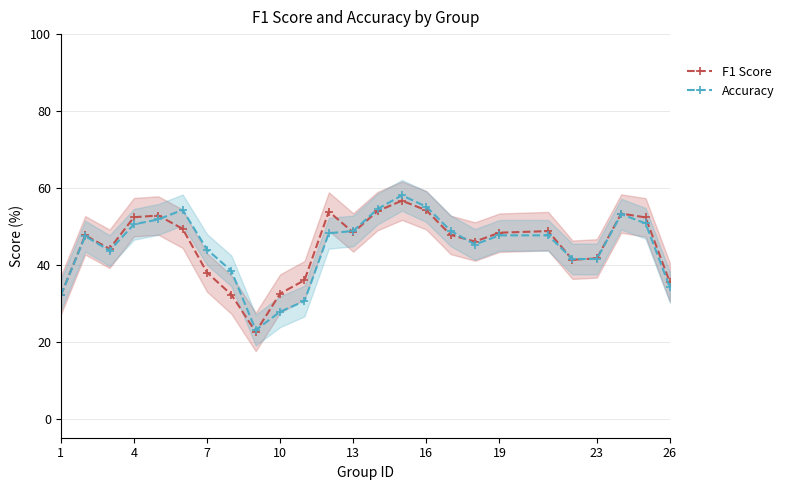

What is the value of the Accuracy point at the 13th from the left?

48.8